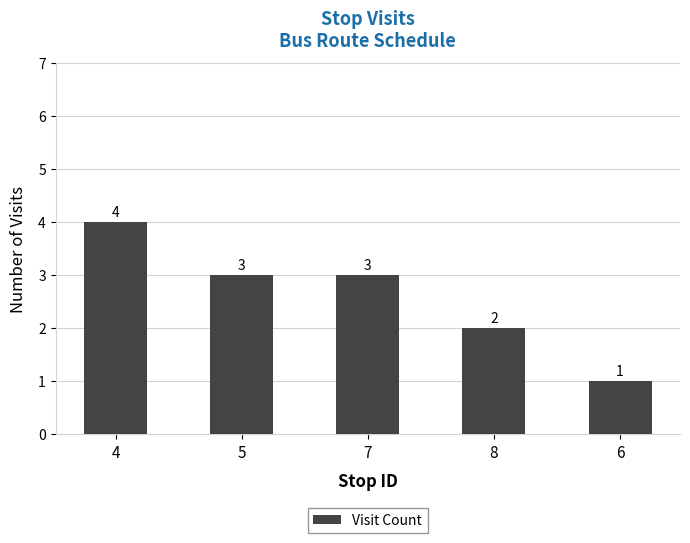

What is the difference between the maximum and minimum values?

3